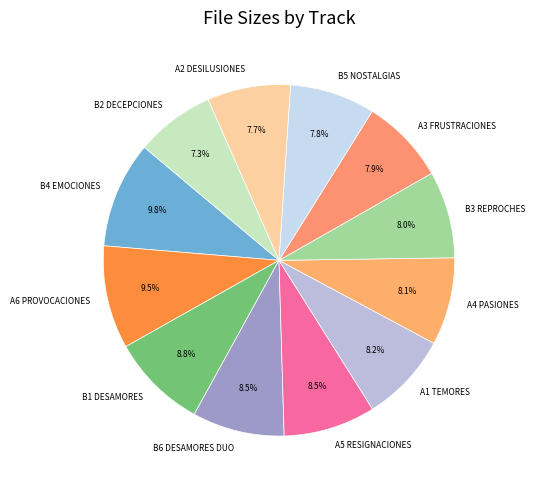

What portion of the pie excludes A3 FRUSTRACIONES?

92.1%